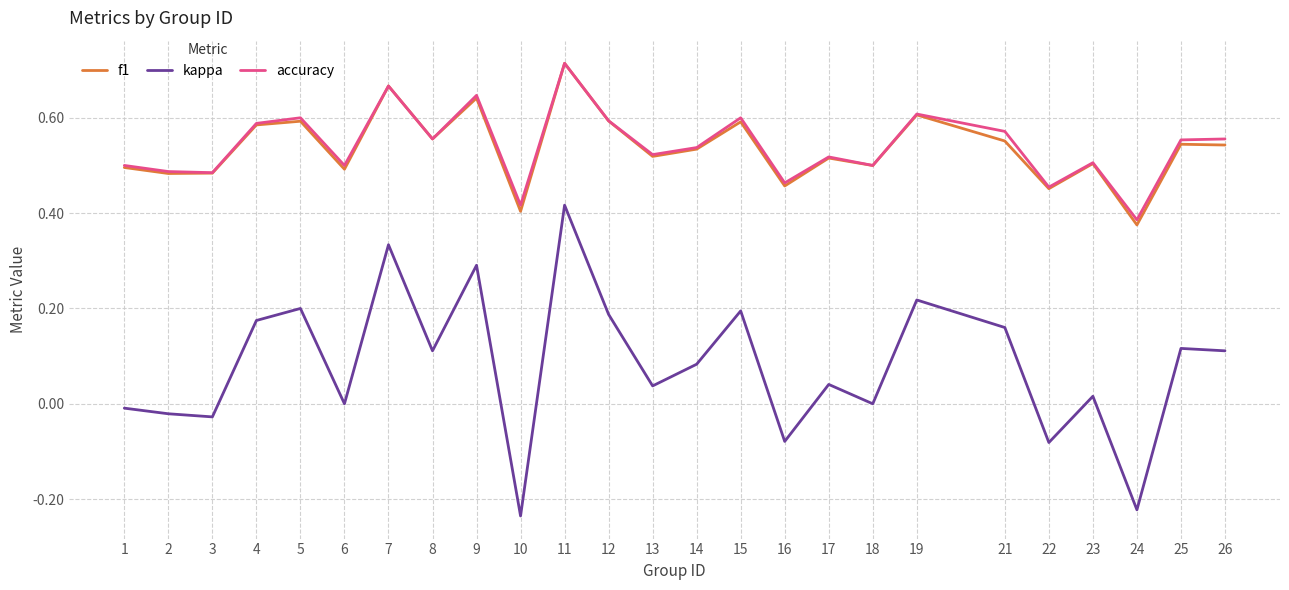

Which category has the highest value in the accuracy series?

11